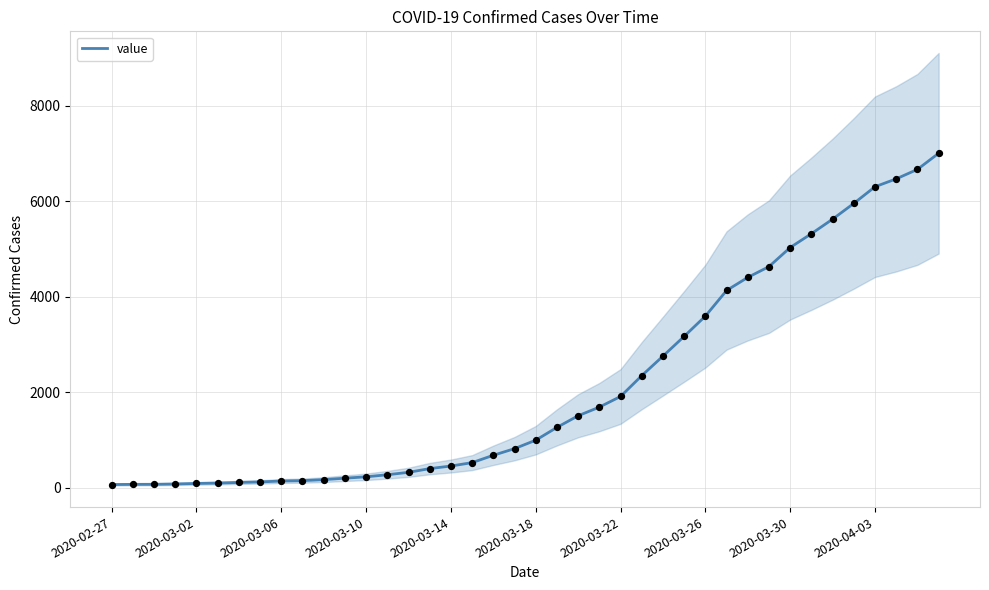

What is the maximum value for value?

7003